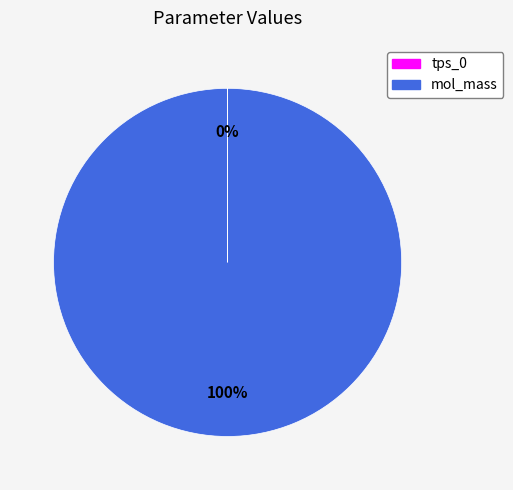

Which slice represents more than half of the pie?

mol_mass